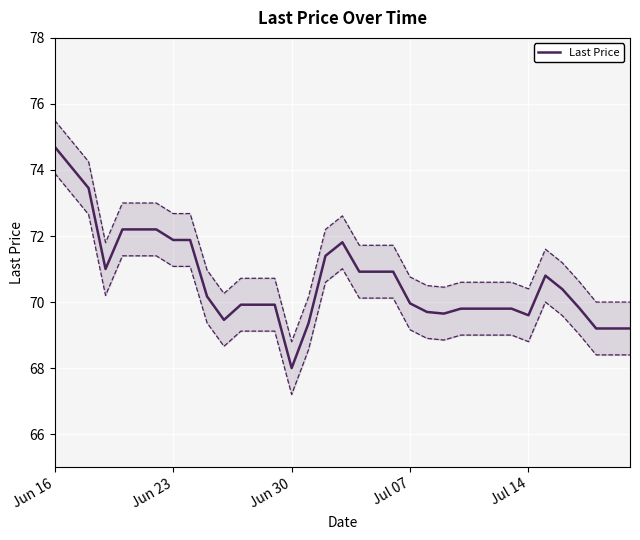

At which label does Last Price first exceed 69?

Jun 16